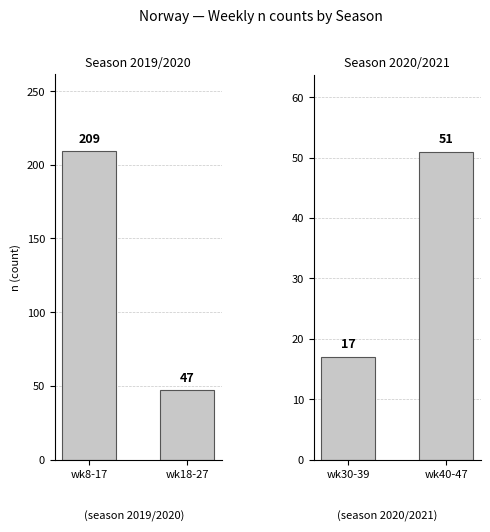

Is it true that 2020/2021 equals 6 at wk30-39?

False